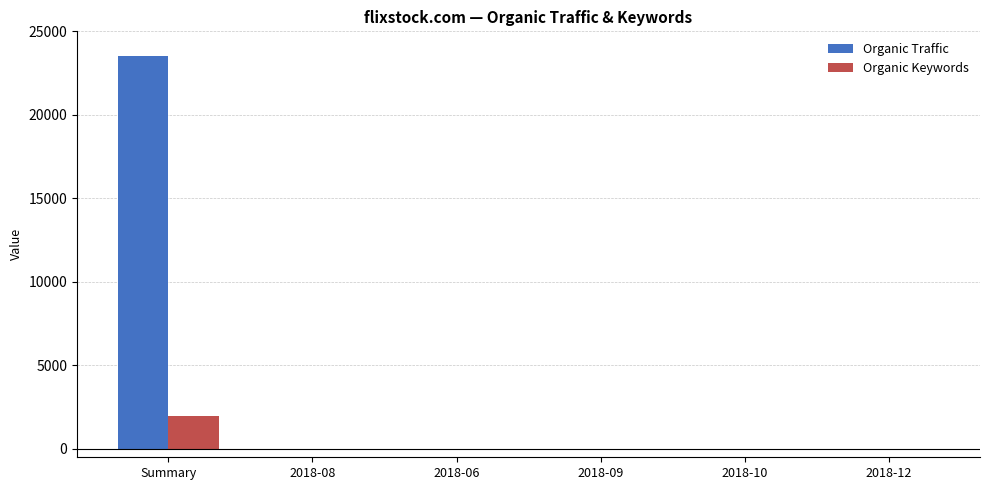

What value does the Organic Keywords series have at 2018-09?

1